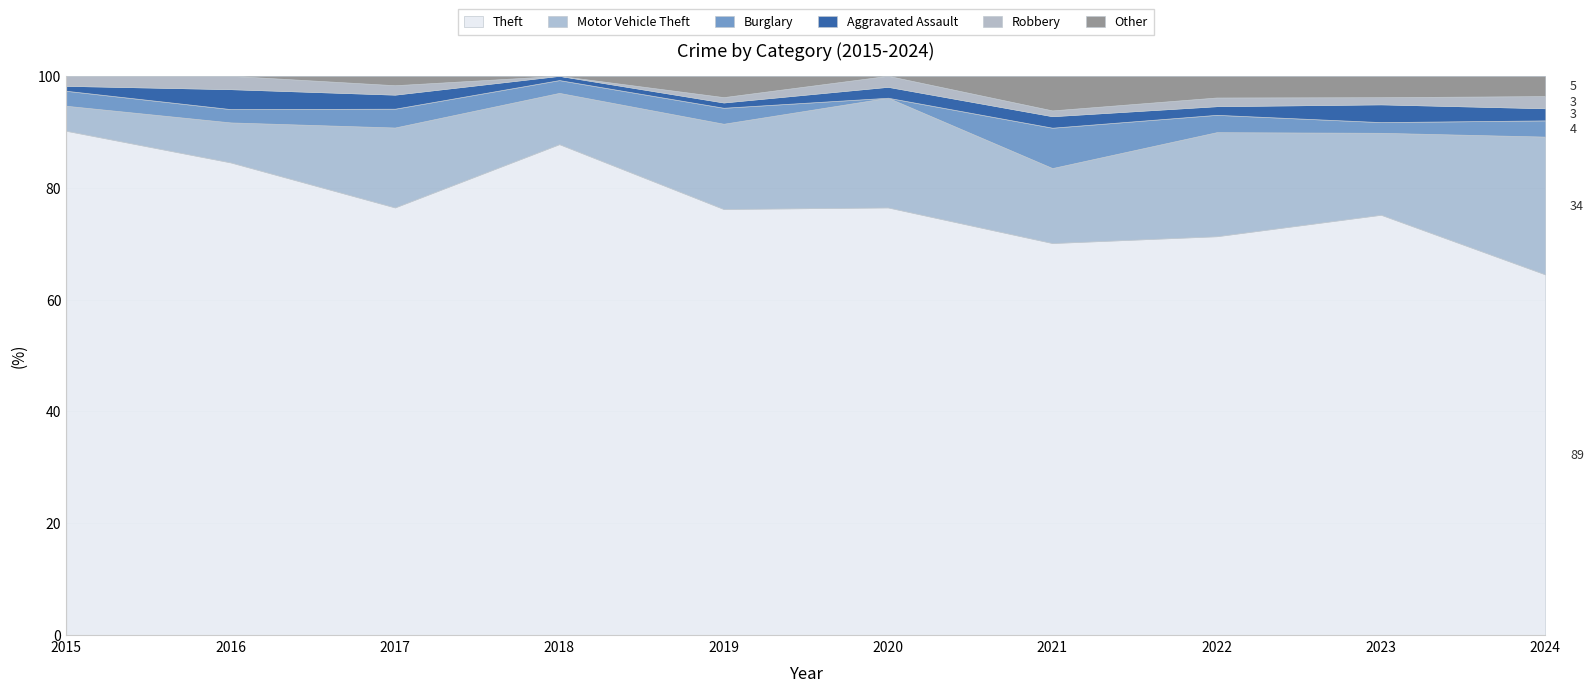

Rank the series at 2020 from highest to lowest value.

Theft, Motor Vehicle Theft, Aggravated Assault, Robbery, Burglary, Other